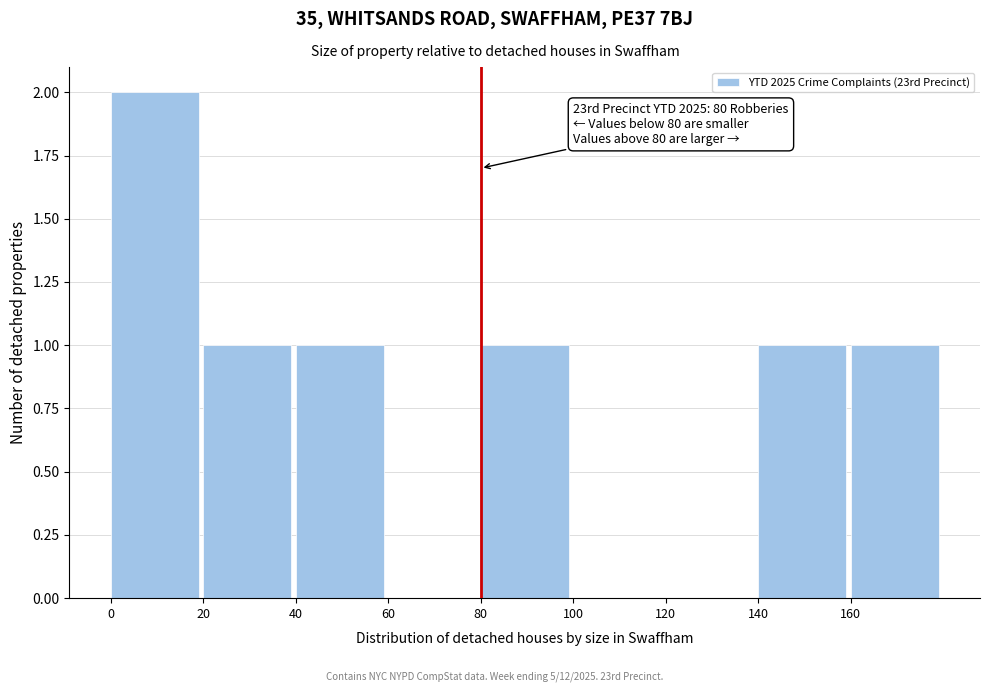

Which range on the x-axis has the tallest bar?

0 to 20